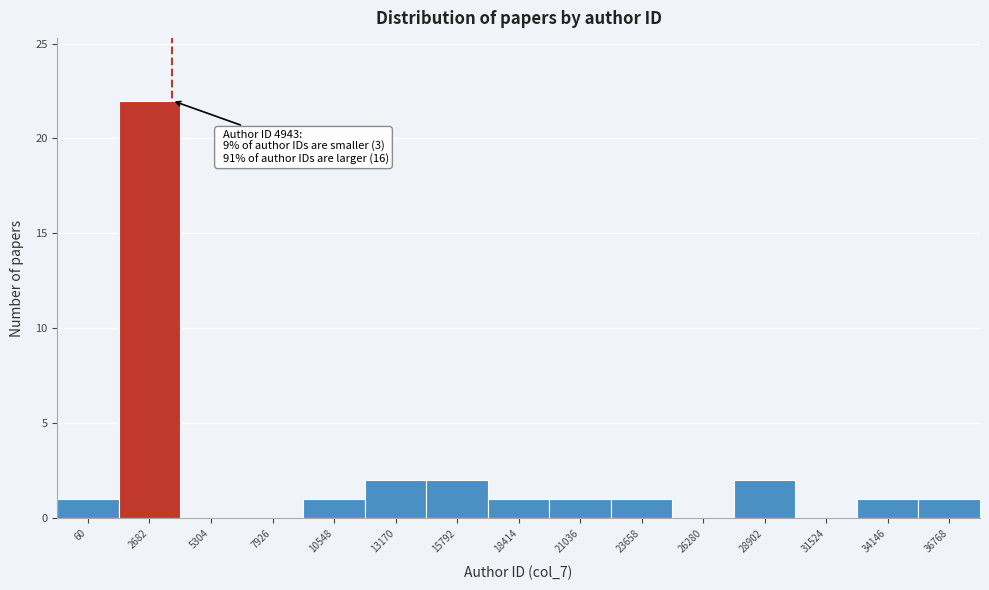

Reading left to right, list all the values displayed in this chart.

60=1	2682=22	5304=0	7926=0	10548=1	13170=2	15792=2	18414=1	21036=1	23658=1	26280=0	28902=2	31524=0	34146=1	36768=1